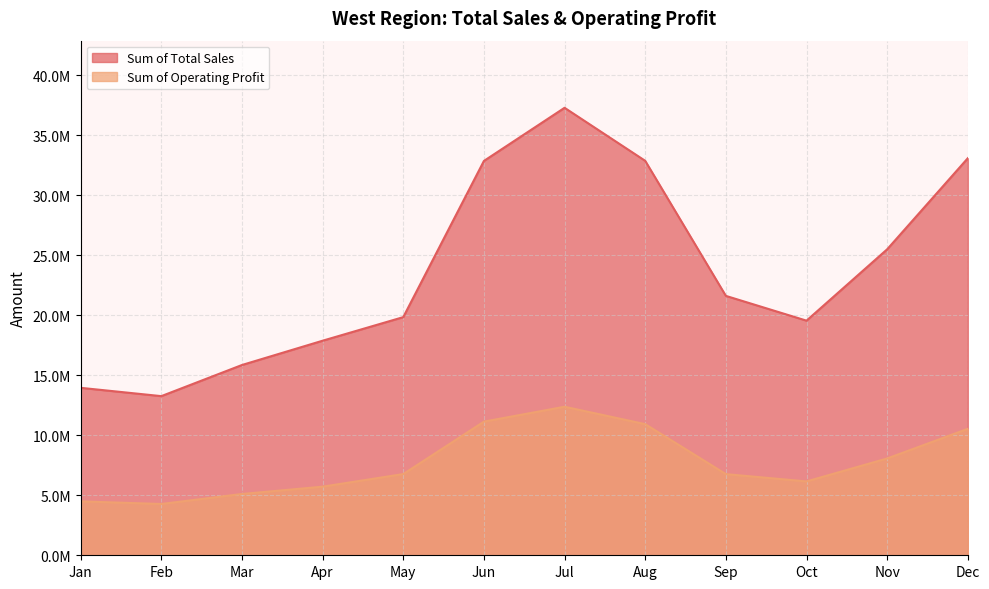

True or false: Sum of Operating Profit has more than 2 points higher than both neighbors.

False